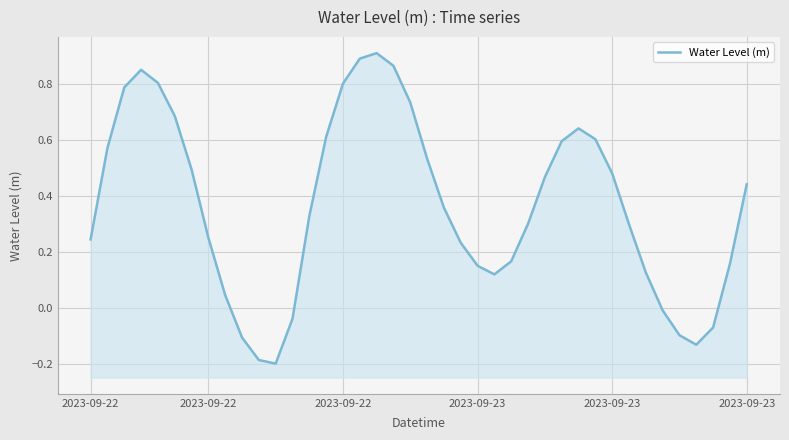

Is it true that the value at 2023-09-22 is 0.2?

False